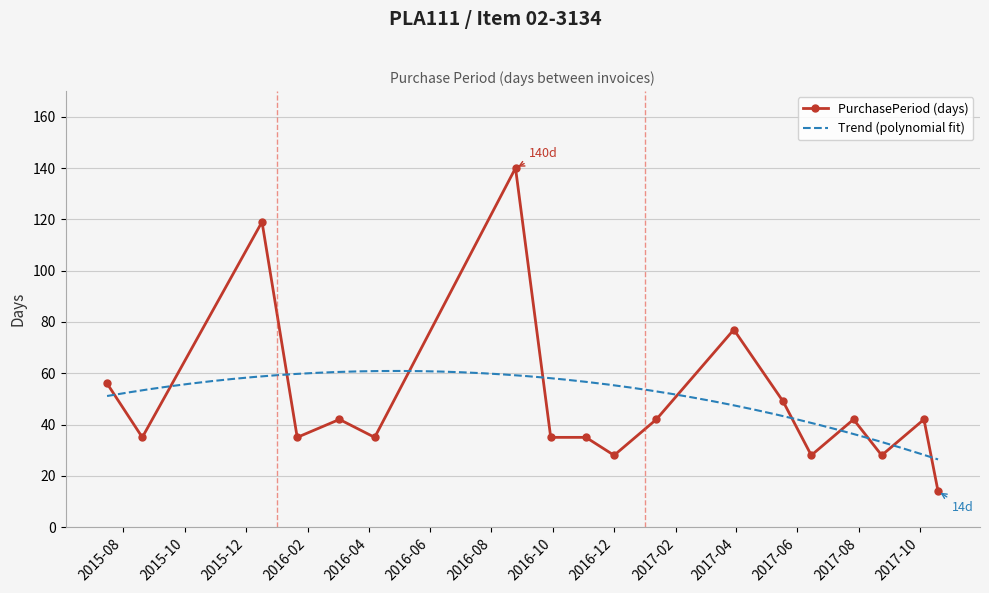

Between 2016-11-03 and 2017-10-19, which is larger?

2016-11-03